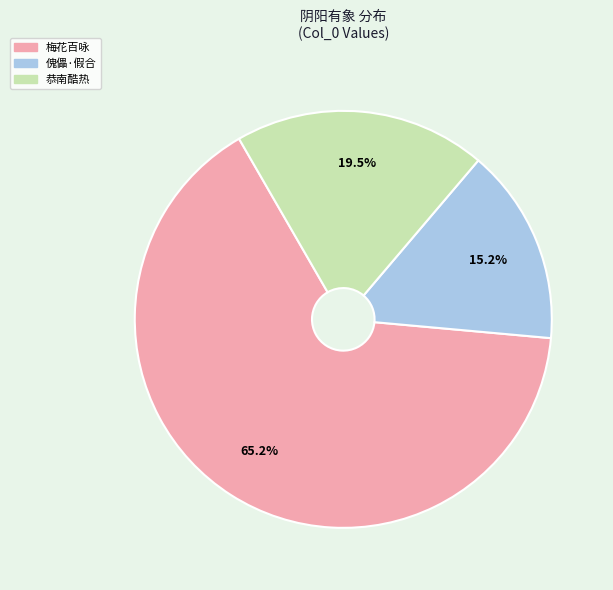

Does any single category account for the majority?

Yes